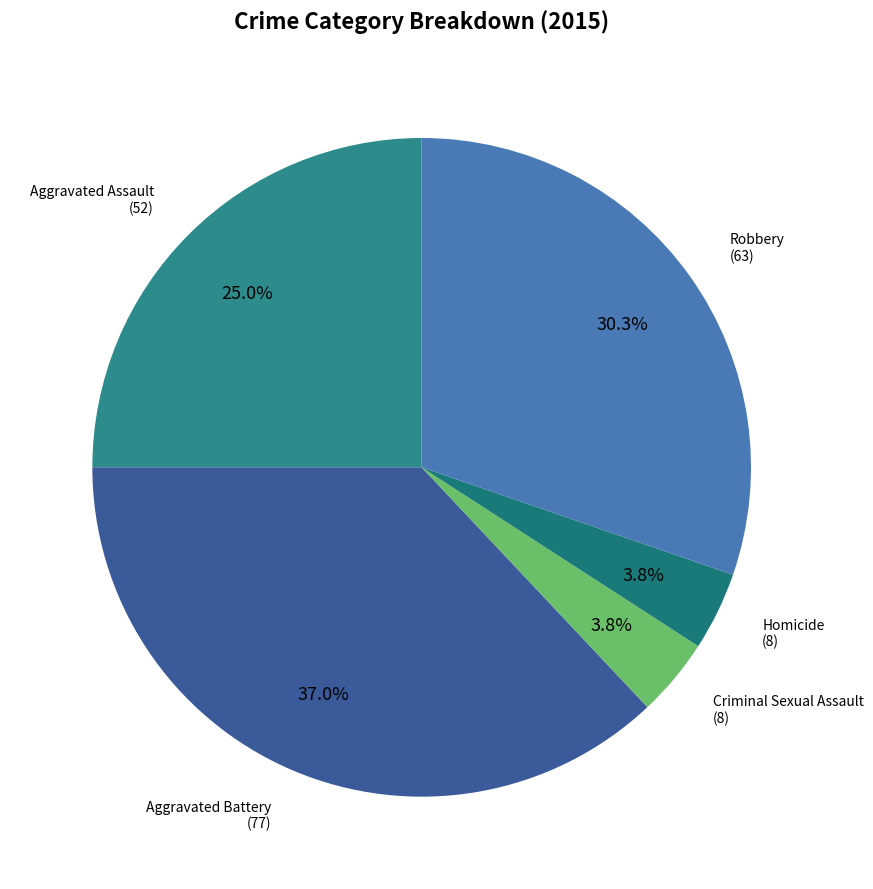

To the nearest percent, what is the difference between the largest and smallest slice percentages?

33%